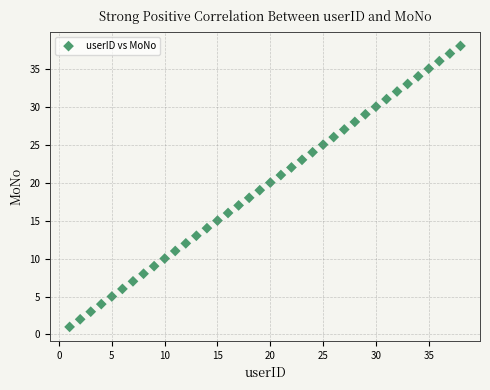

What is the range of X values (max minus min)?

37